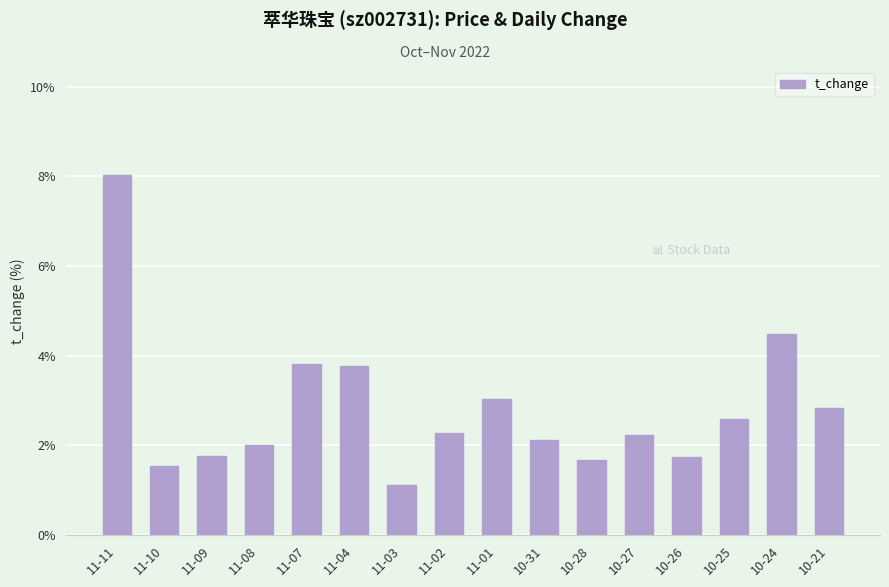

What is the ratio of the value at 11-11 to the value at 11-01?

2.7